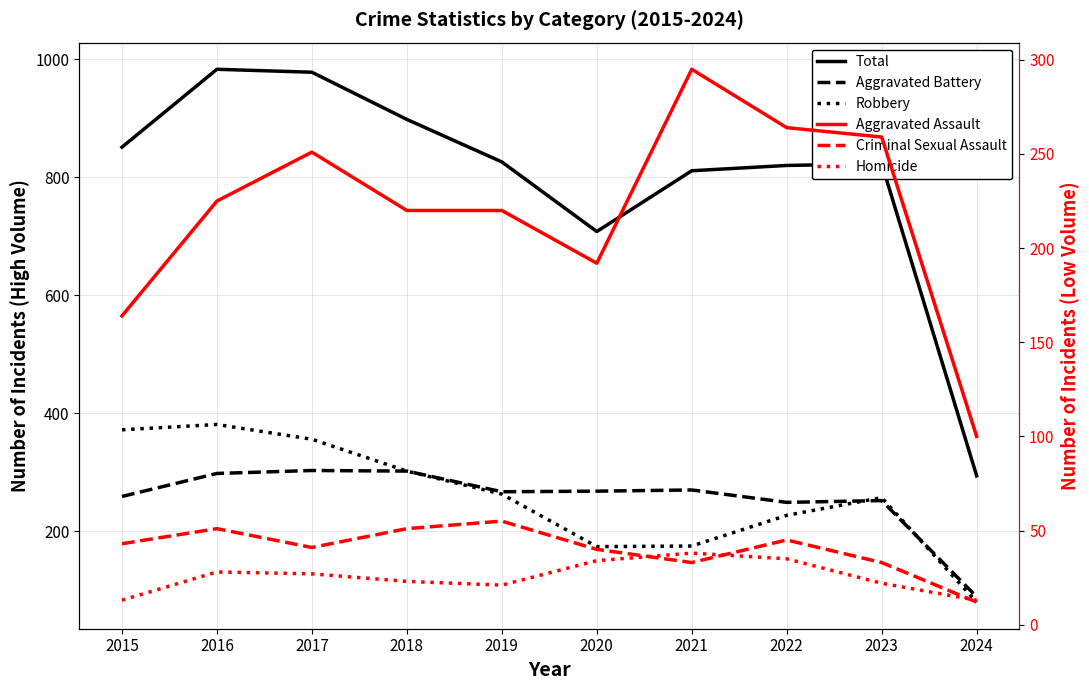

List the labels in order of Criminal Sexual Assault value, largest first.

2019, 2016, 2018, 2022, 2015, 2017, 2020, 2021, 2023, 2024